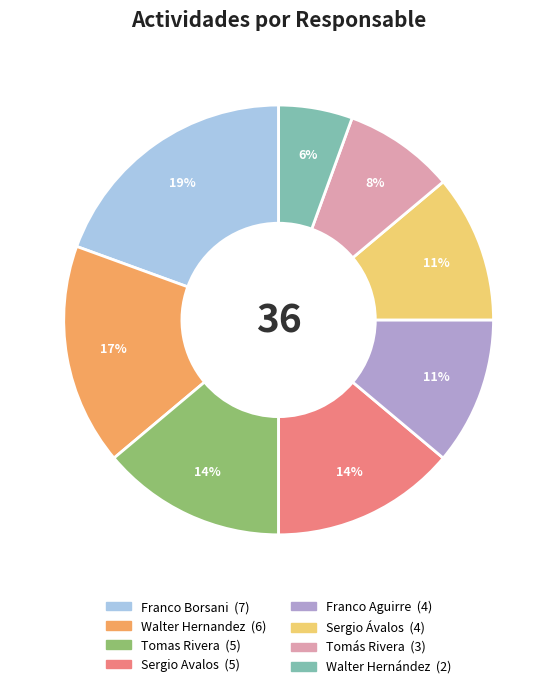

Do Sergio Ávalos and Sergio Avalos together represent more than half of the pie?

No